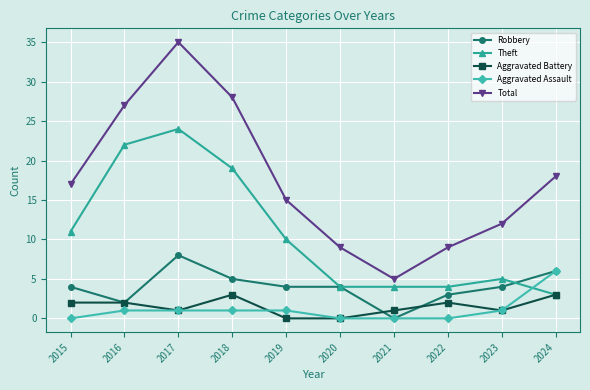

True or false: Aggravated Battery and Robbery intersect in this chart.

True